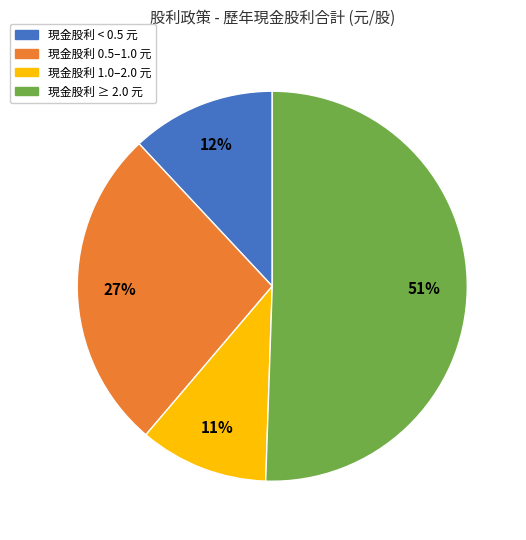

How many slices are in this pie chart?

4